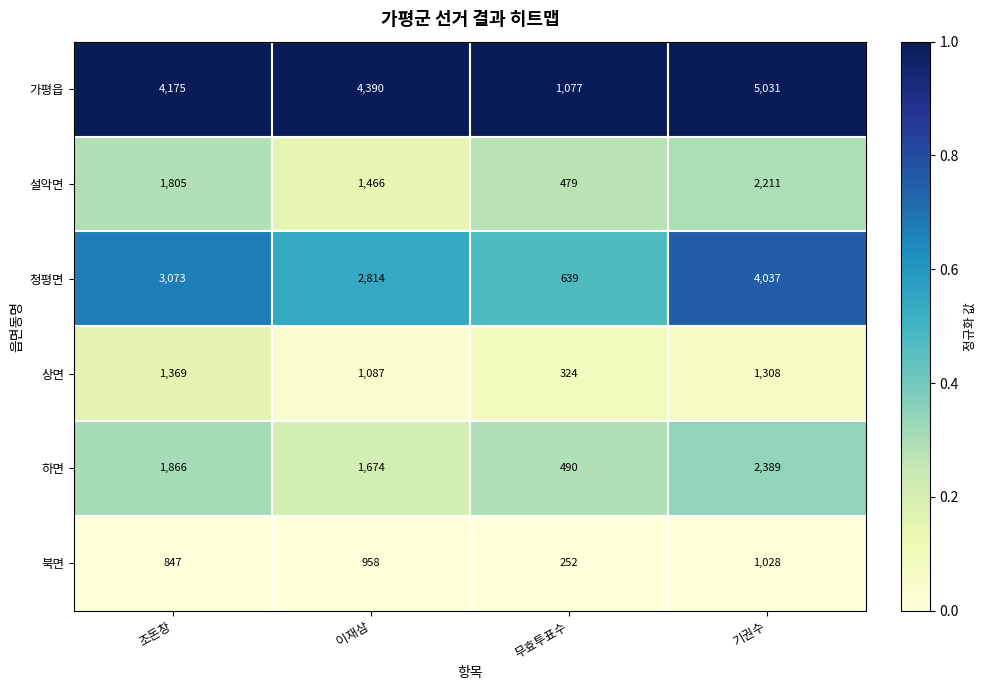

What is the greatest value displayed?

5031